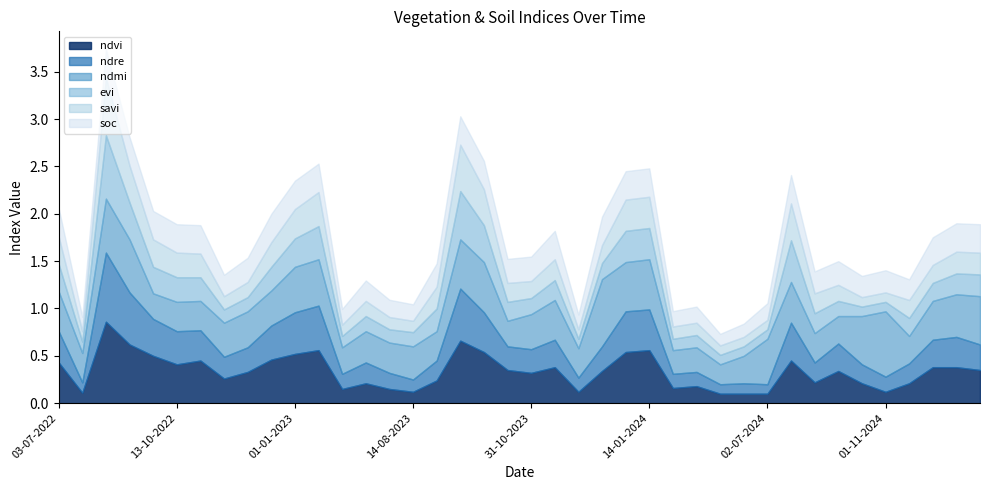

Rank the series by their maximum value, from lowest to highest.

soc, savi, evi, ndmi, ndre, ndvi